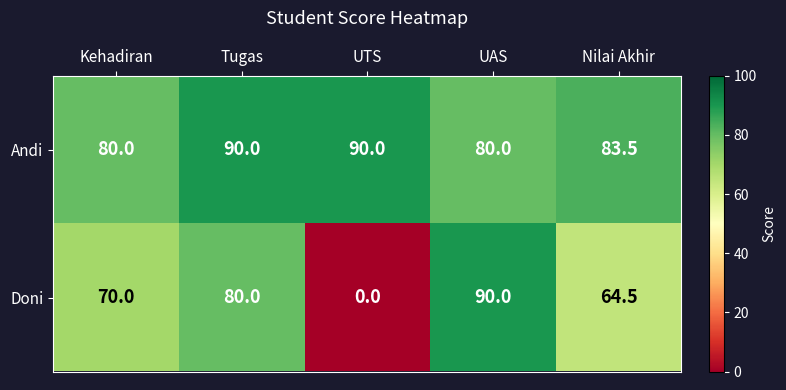

At how many categories does at least one series exceed 85?

3